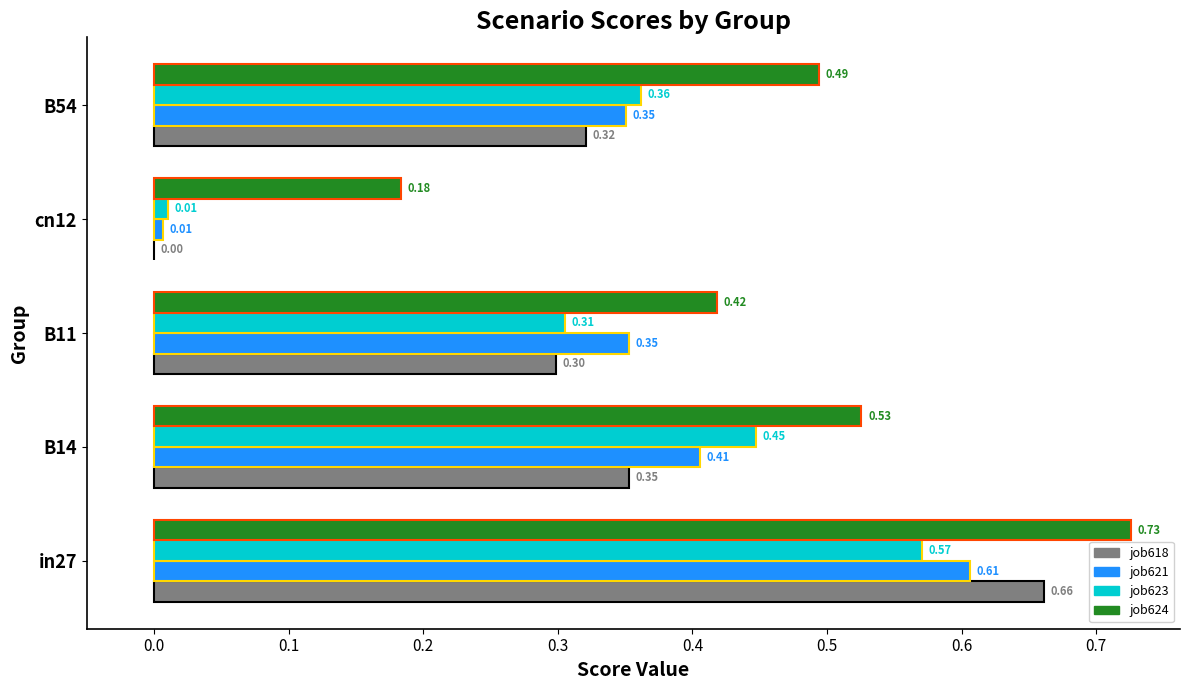

What is the total value across all series at B54?

1.5